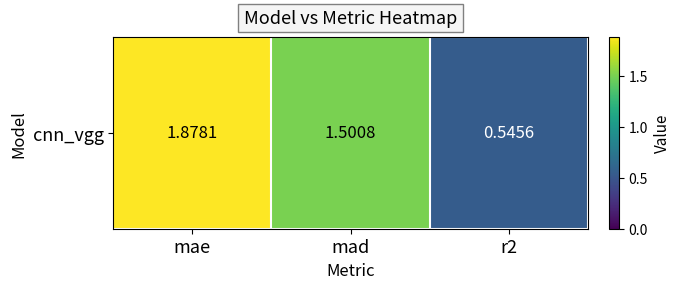

Between mae and mad, which is larger?

mae